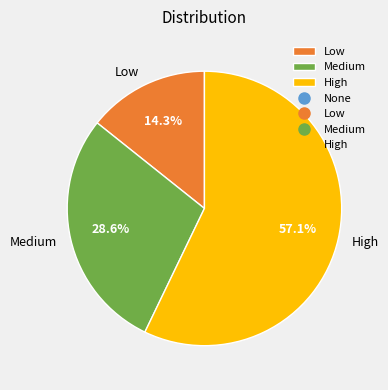

Combined, do Medium and High account for over 50%?

Yes